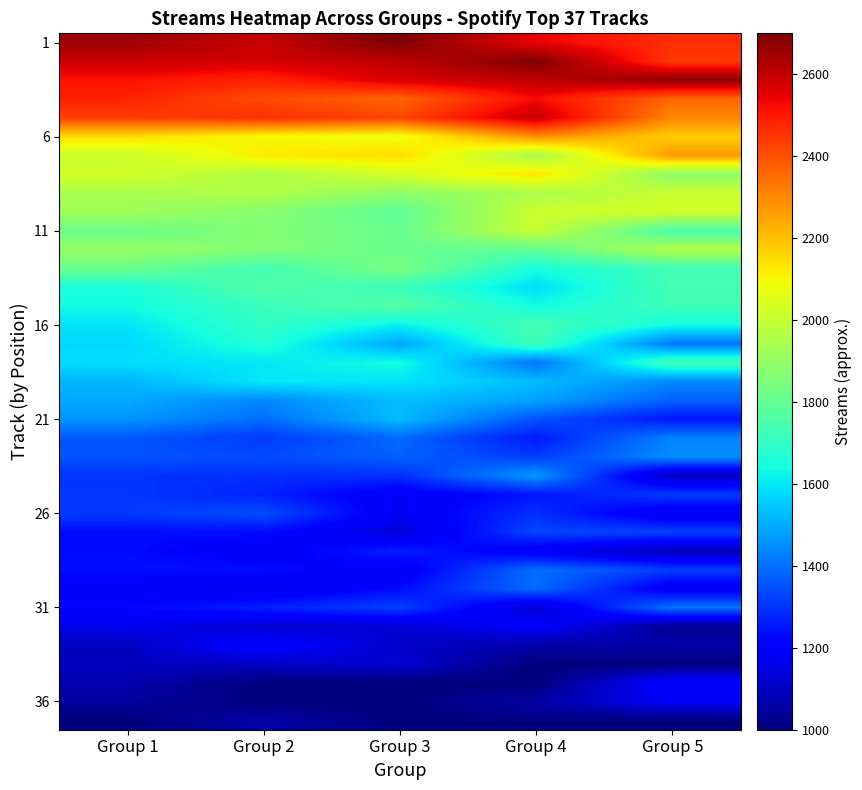

What is the difference between the highest and lowest values at Group 1?

1652.7